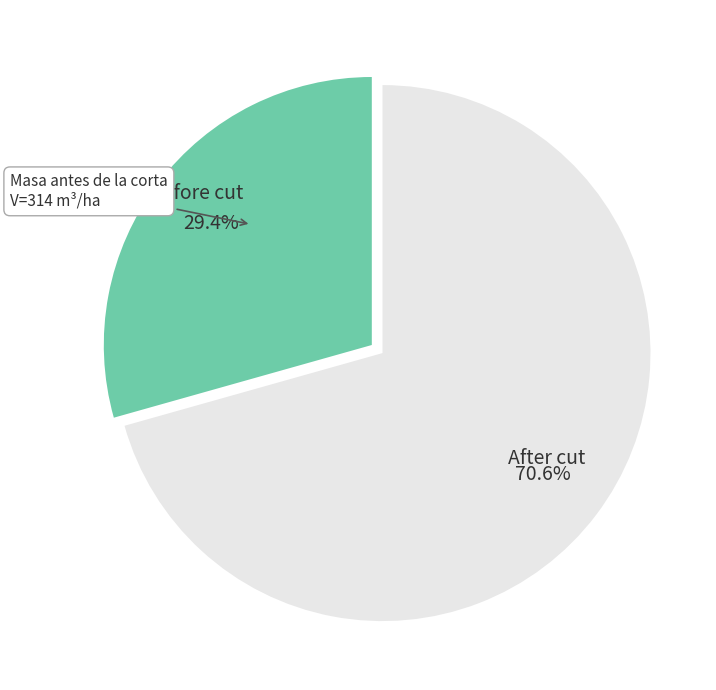

Does any single category account for the majority?

Yes